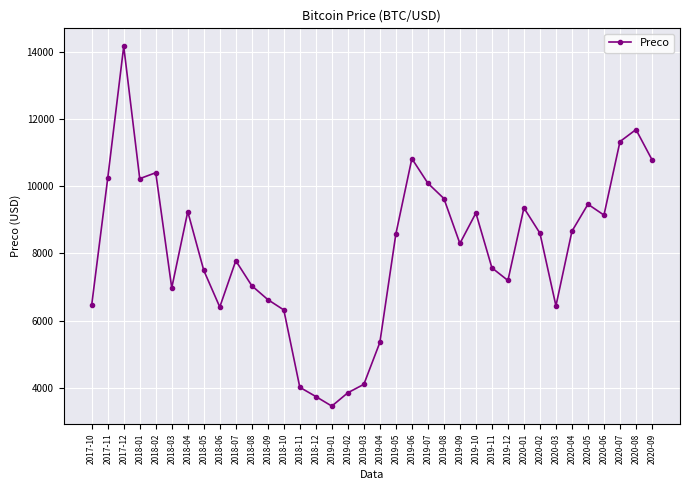

Count the number of categories in the chart.

36